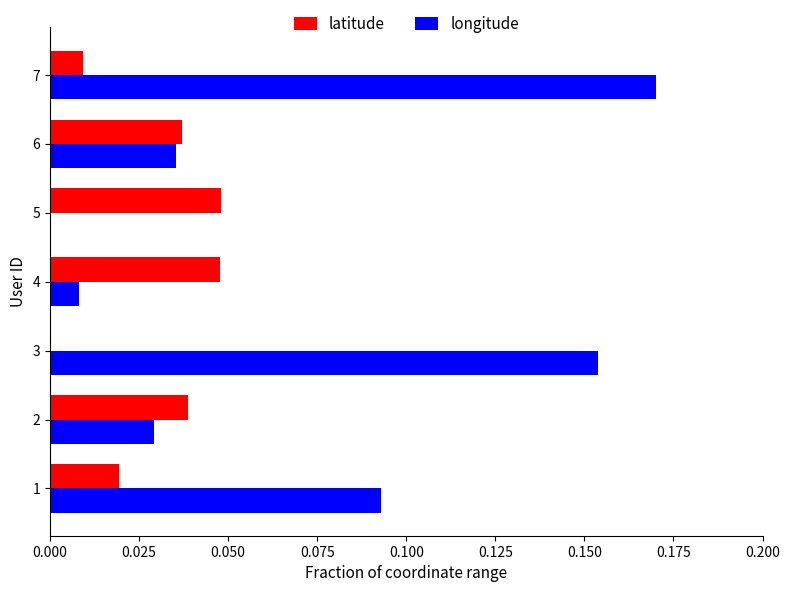

What is the sum of all longitude values?

0.5